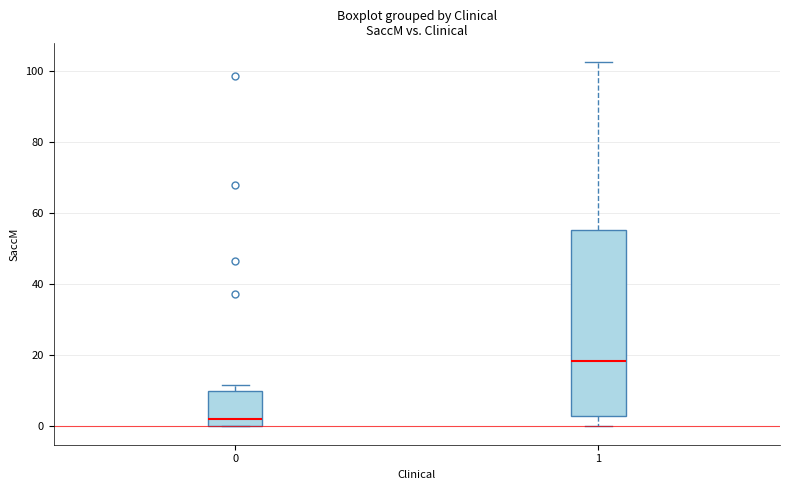

Which box's median line is the lowest?

0